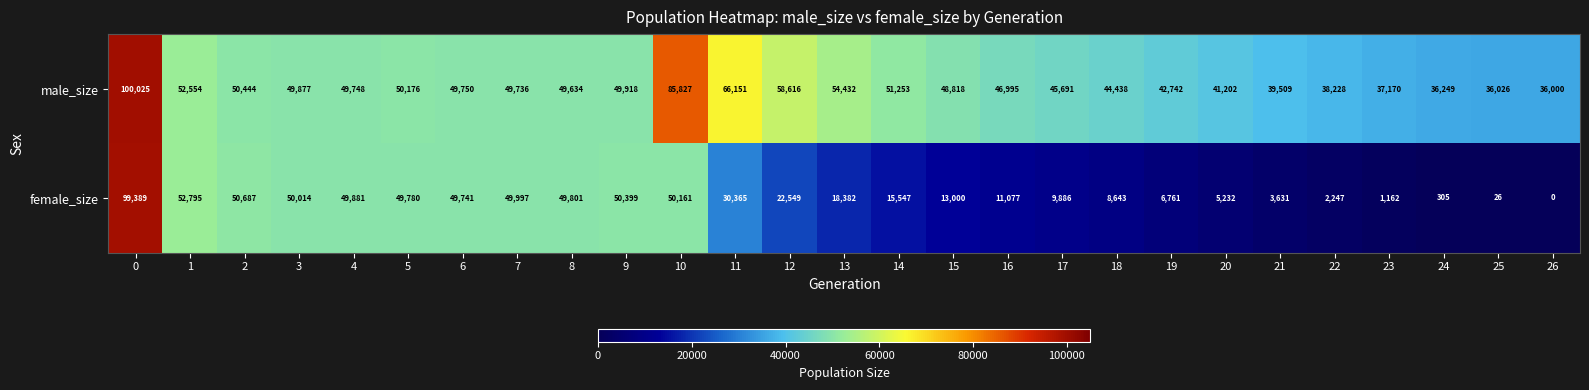

List the labels in order of male_size value, smallest first.

26, 25, 24, 23, 22, 21, 20, 19, 18, 17, 16, 15, 8, 7, 4, 6, 3, 9, 5, 2, 14, 1, 13, 12, 11, 10, 0